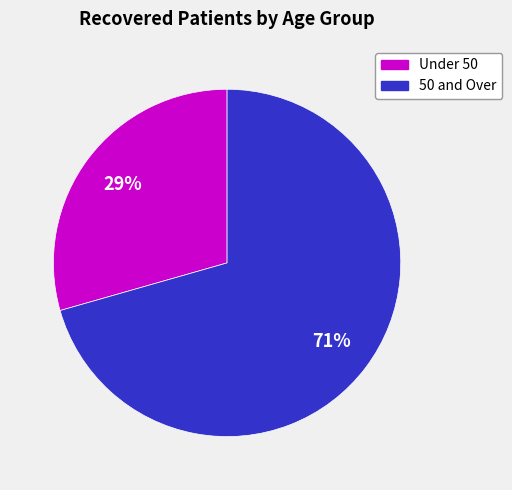

Is there a majority slice in this chart?

Yes